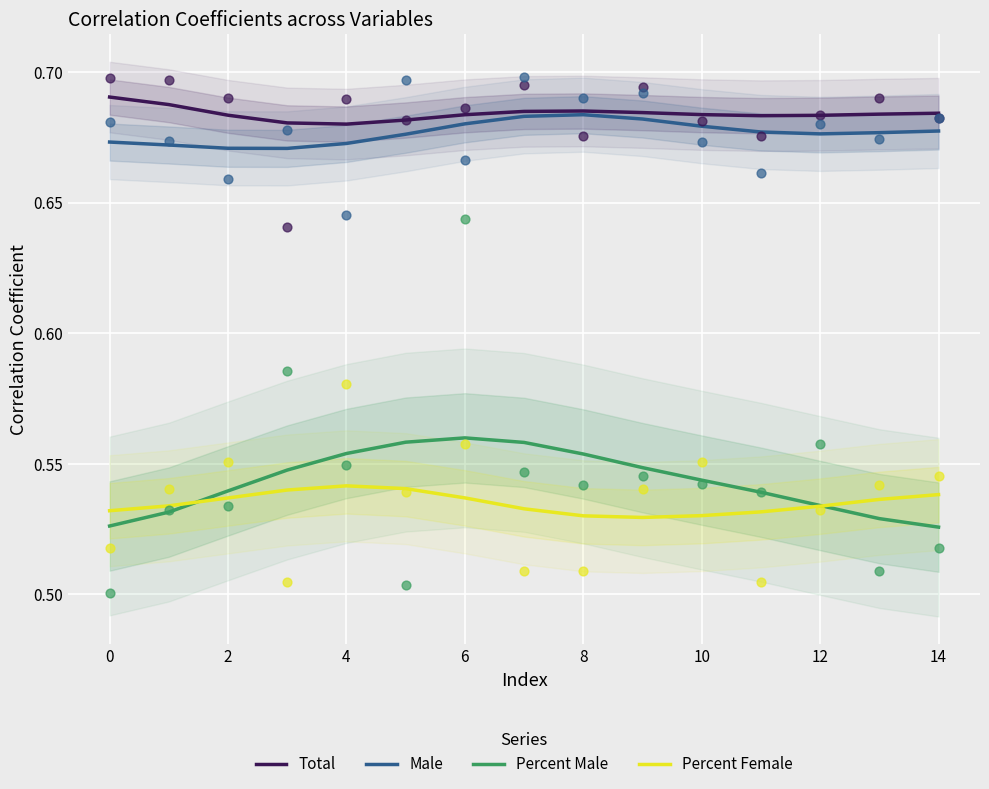

Which series reaches the minimum Y coordinate?

Percent Male